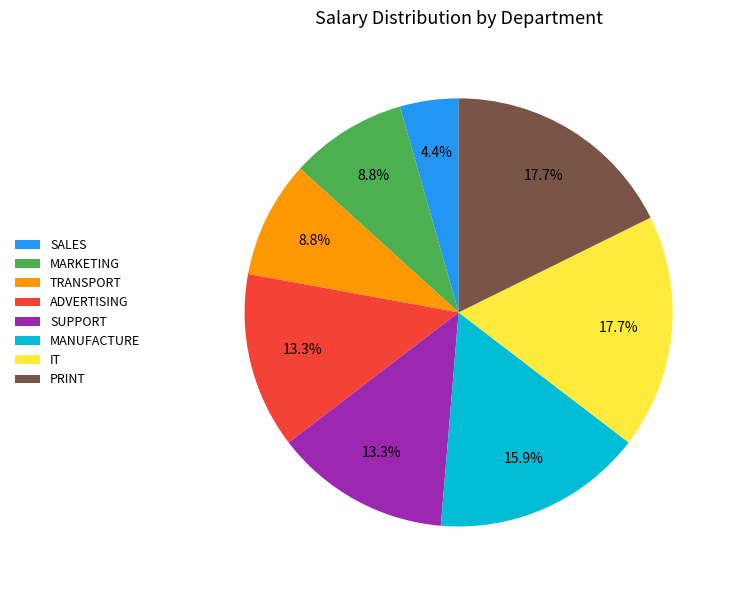

What is the smallest slice in the pie chart?

SALES